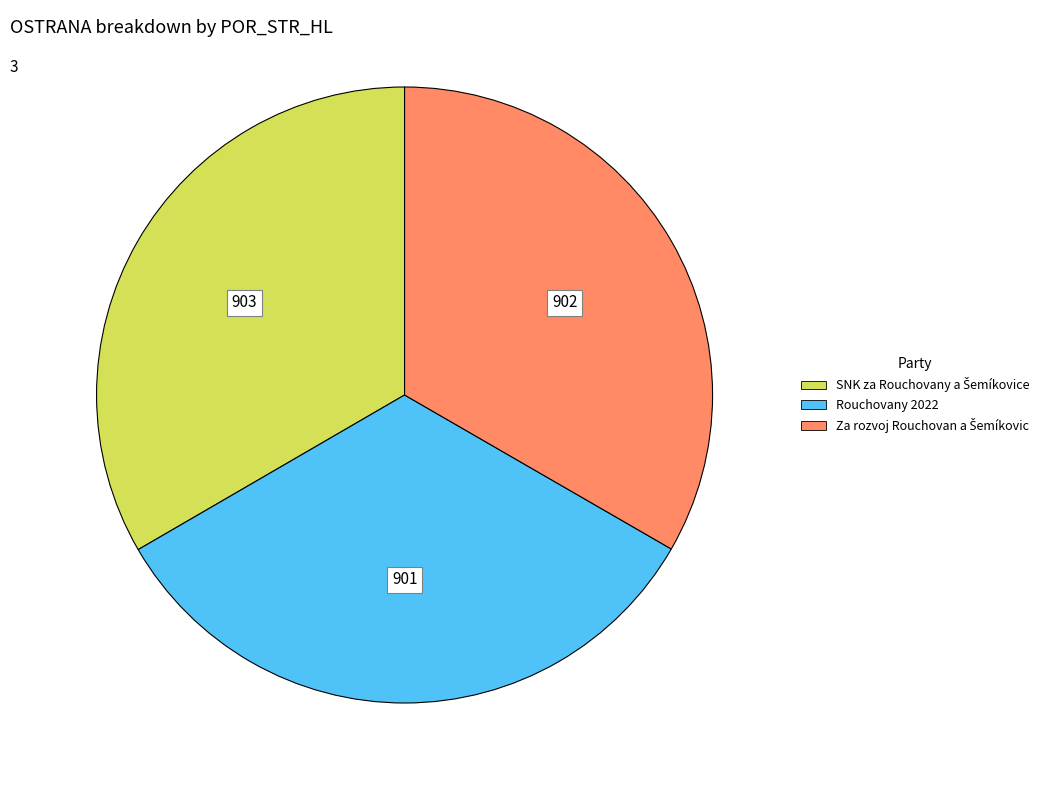

True or false: Rouchovany 2022 accounts for 26% of the total.

False